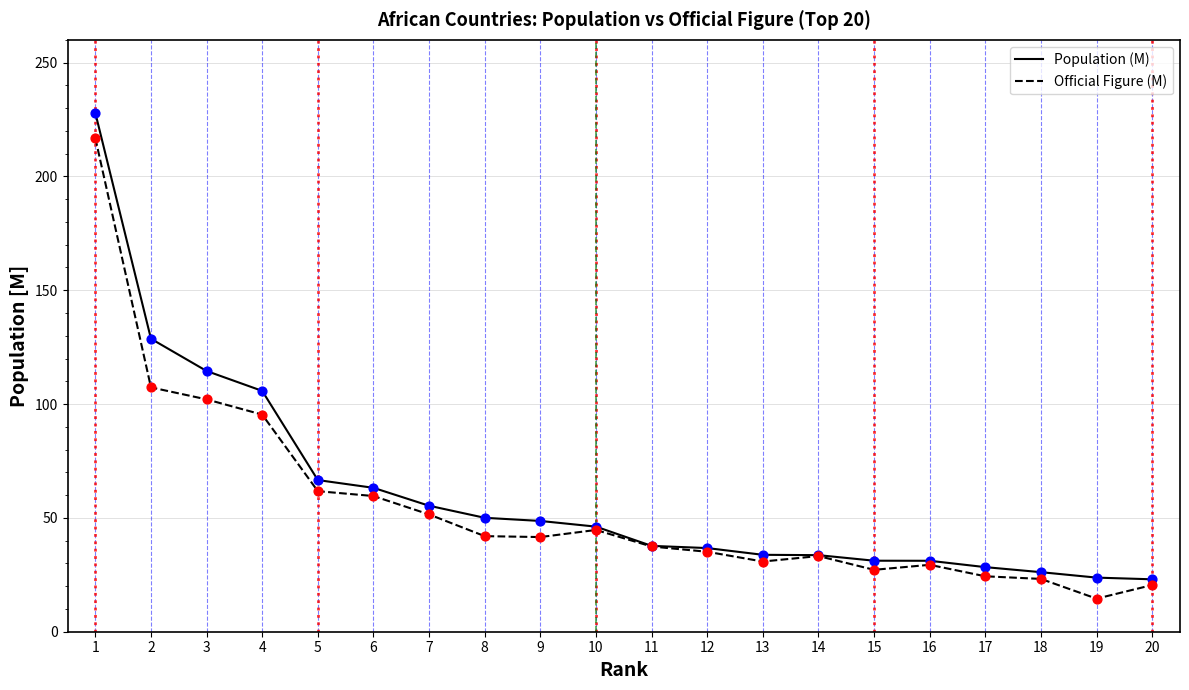

At which category is the sum across all series the highest?

1